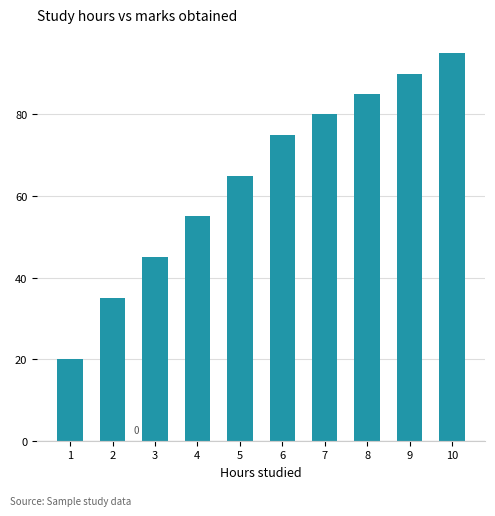

What is the value of the 5th bar from the left?

65